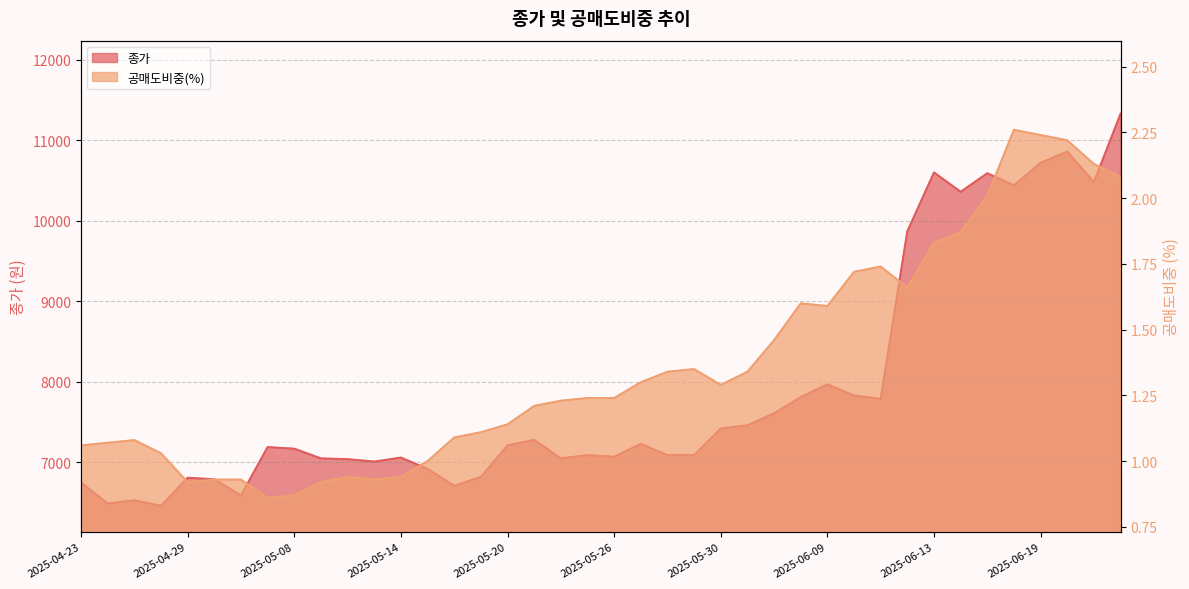

How many distinct data groups are displayed?

2